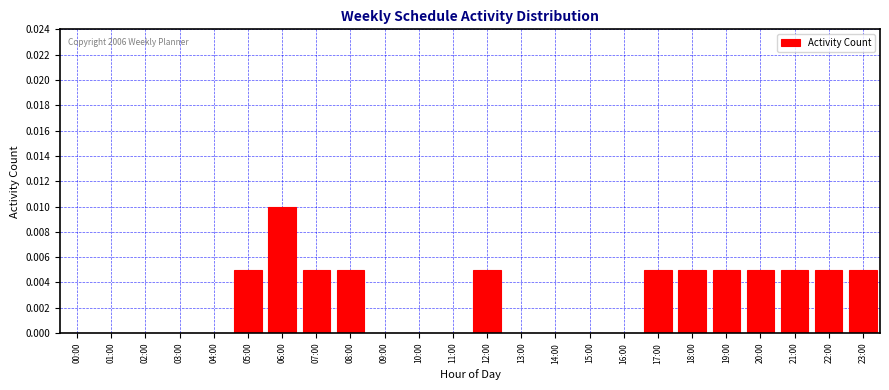

The value at 19:00 is 0.0. True or false?

True